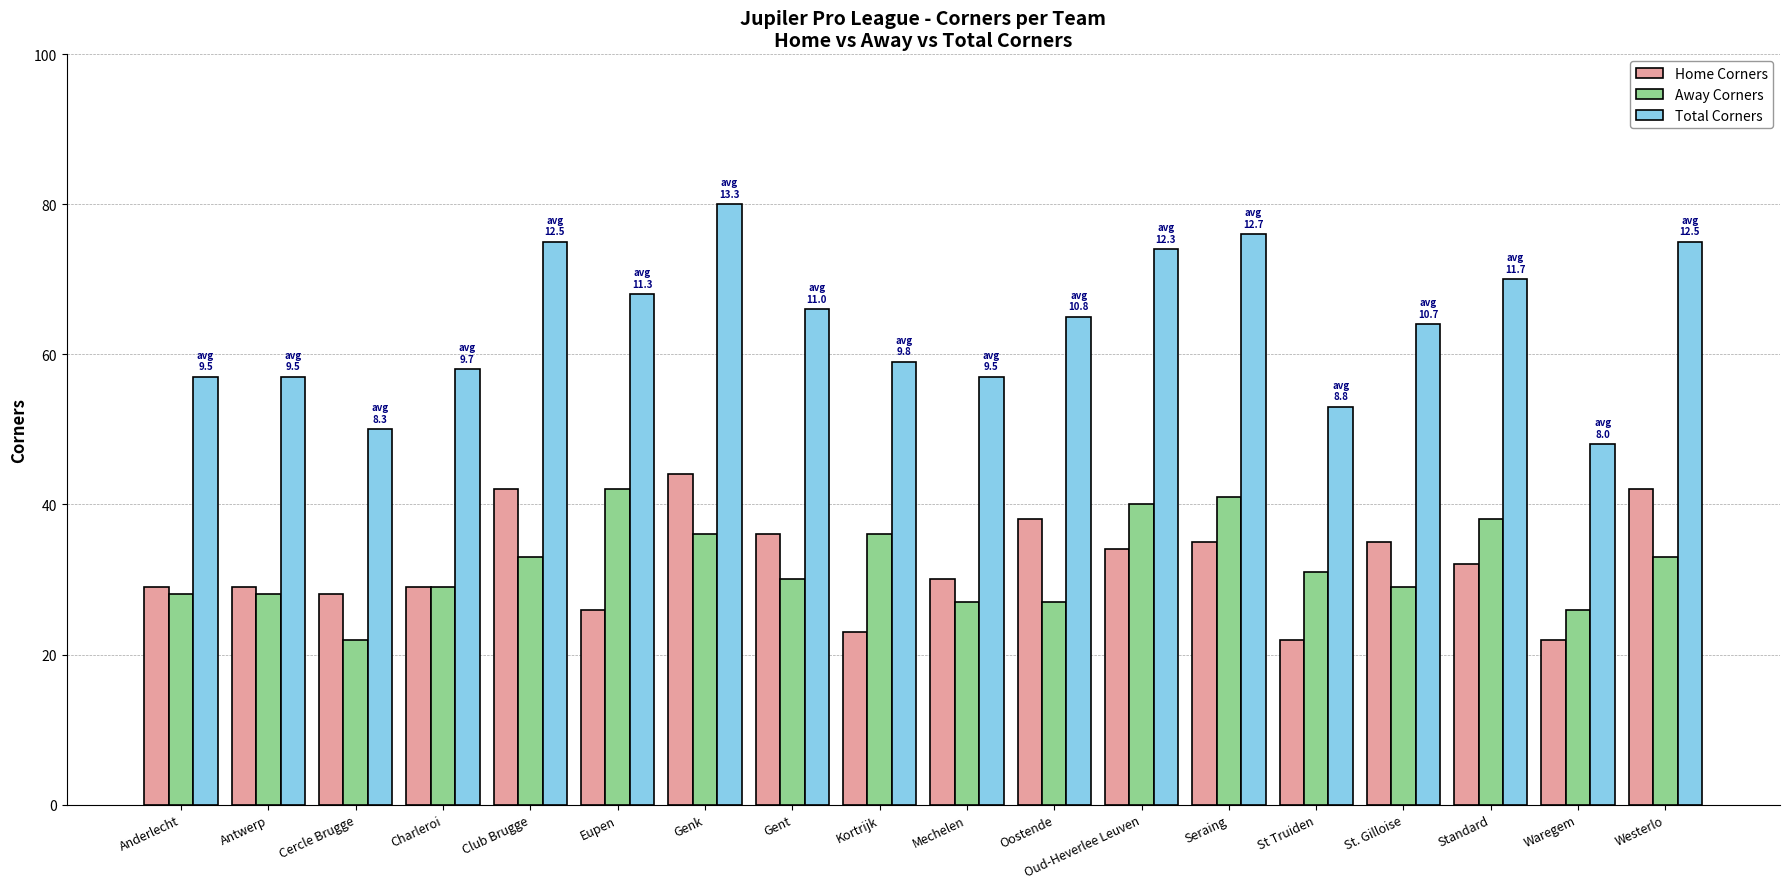

The Home Corners series shows 41 at Kortrijk. True or false?

False